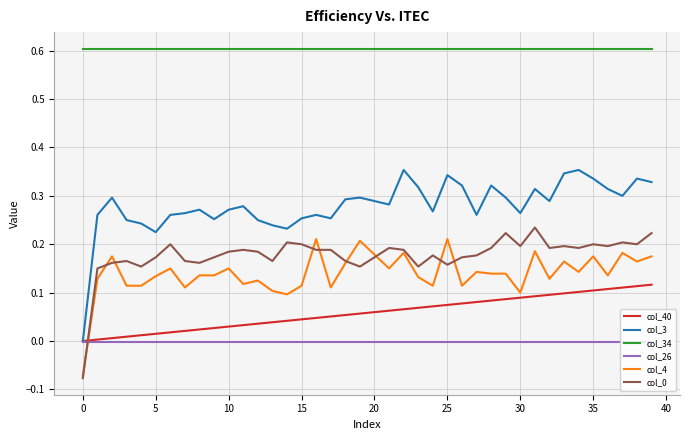

True or false: col_40 and col_0 cross at least once.

True